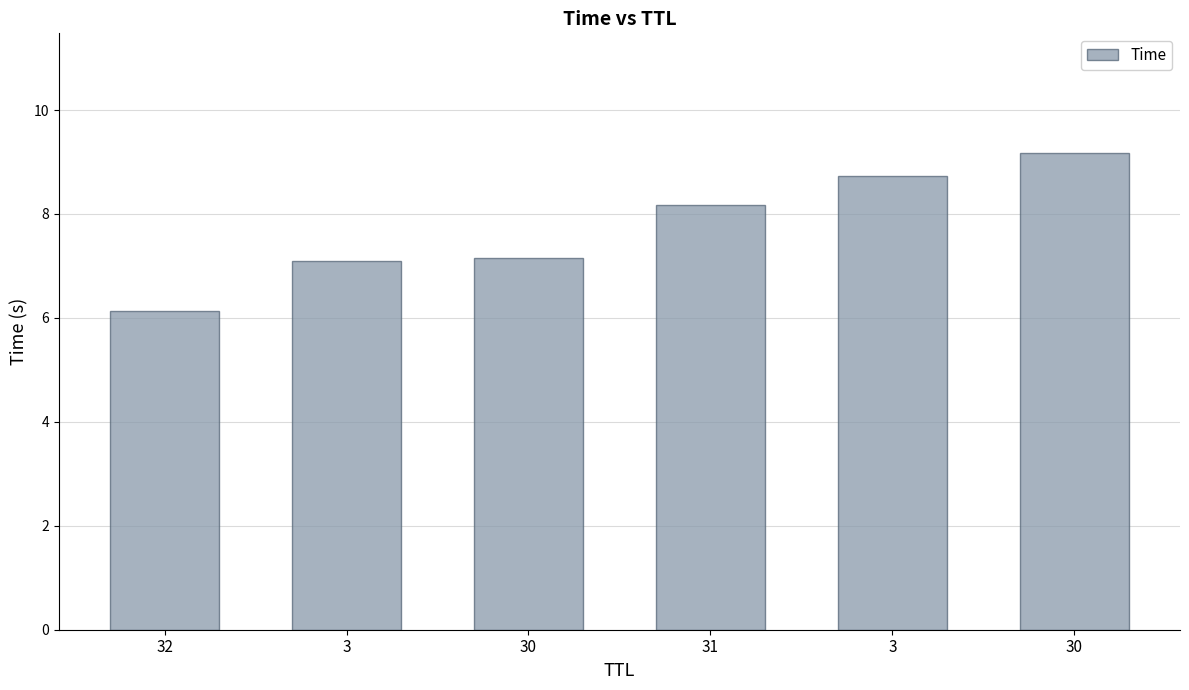

Reading left to right, list all the values displayed in this chart.

32=6.1	3=7.1	30=7.1	31=8.2	3=8.7	30=9.2